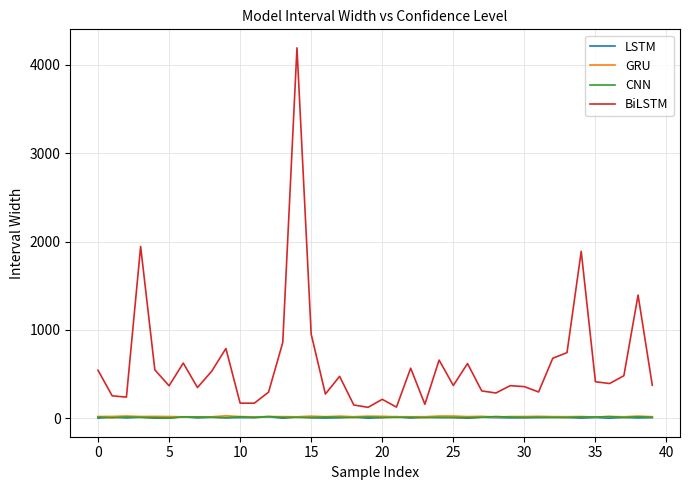

True or false: LSTM and BiLSTM cross at least once.

False